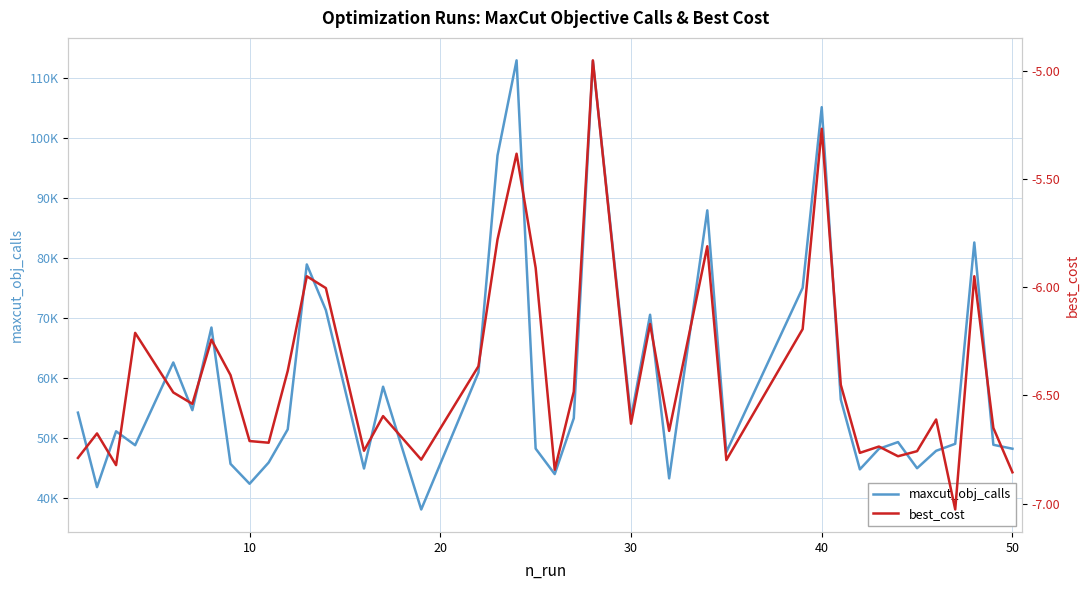

True or false: best_cost and maxcut_obj_calls intersect in this chart.

False